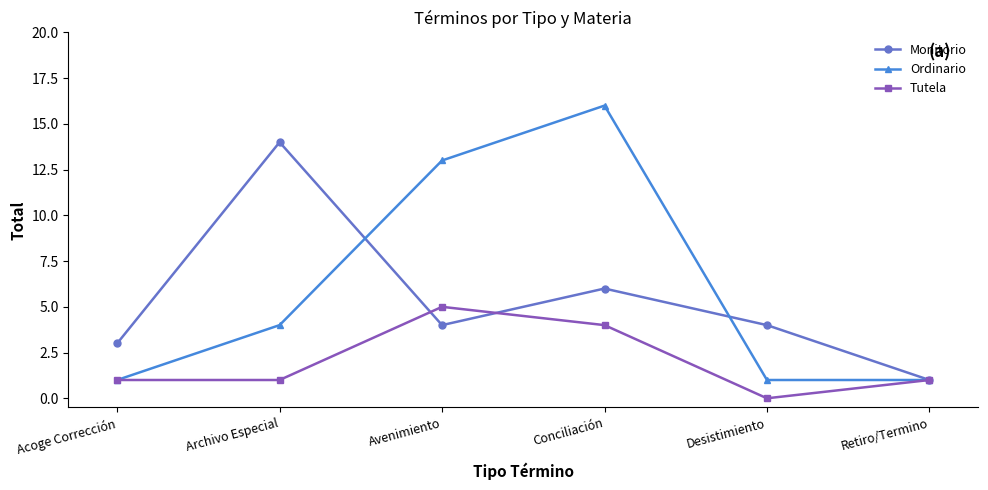

Which series has the widest spread of values?

Ordinario